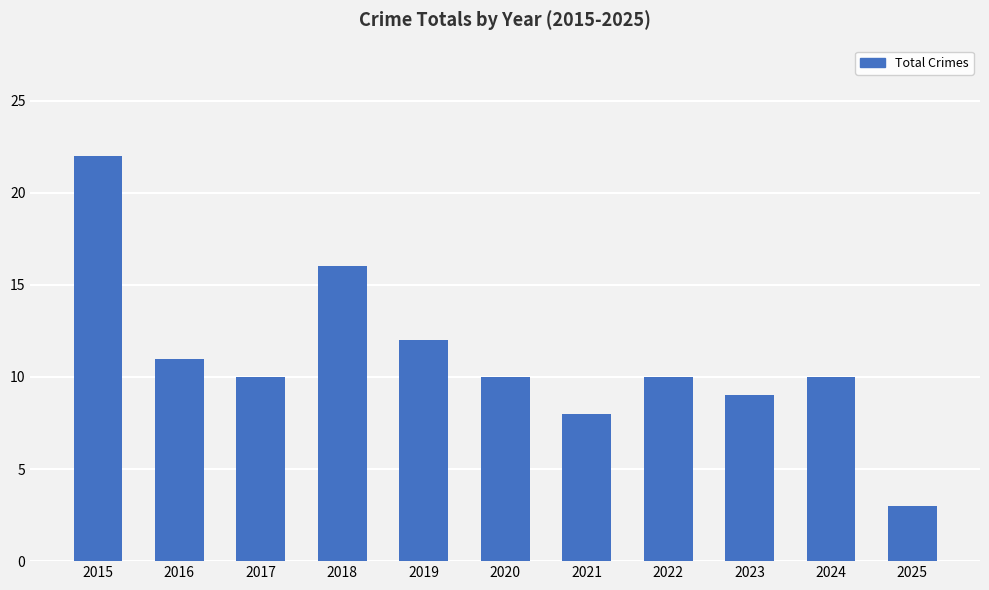

What is the difference between the second highest and minimum values?

13